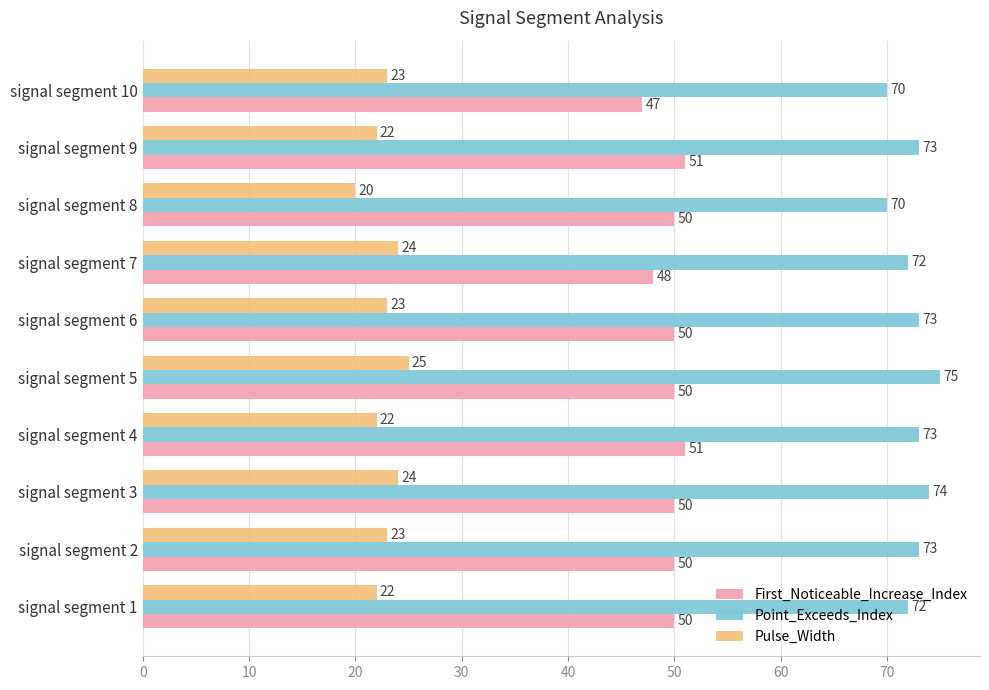

What is the total value across all series at signal segment 2?

146